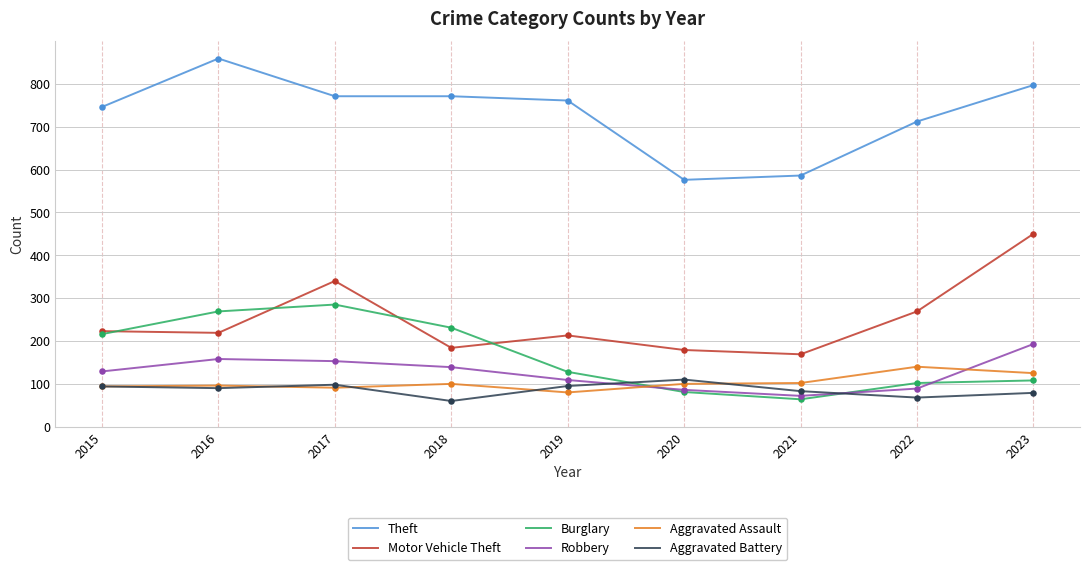

What is the spread (max minus min) of values at 2017?

680